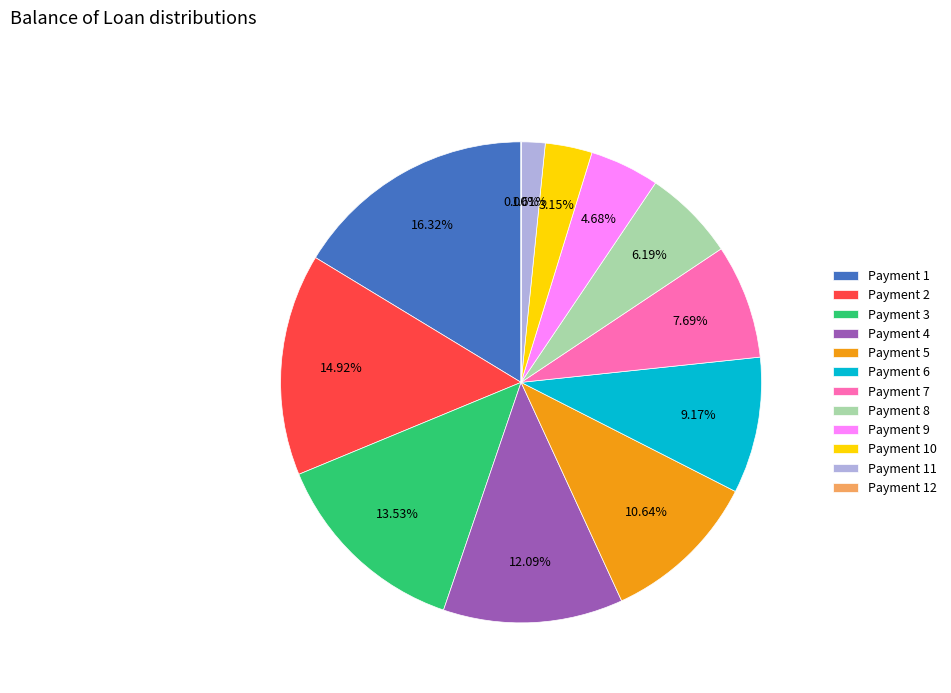

Which category has the biggest portion of the pie?

1